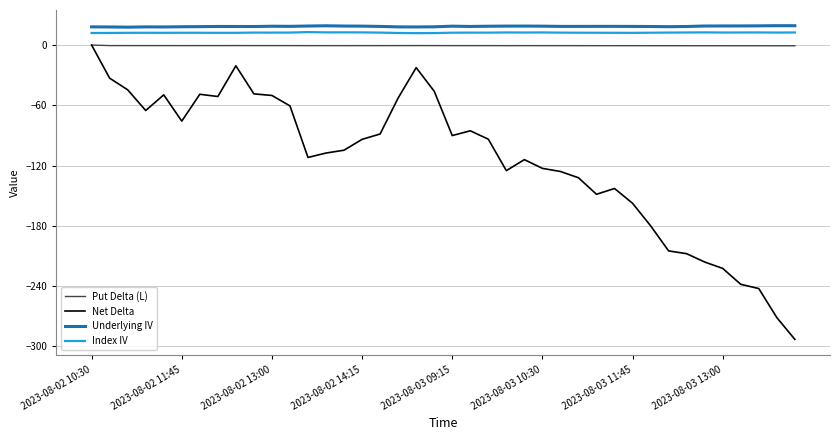

What is the lowest value of the Index IV series?

11.9